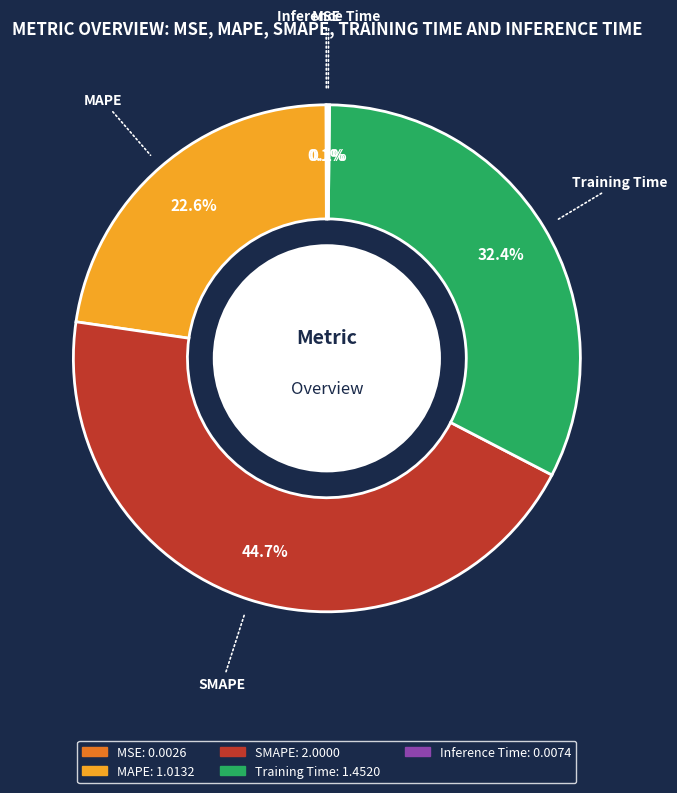

Combined, what portion of the pie is SMAPE and Training Time?

77.1%